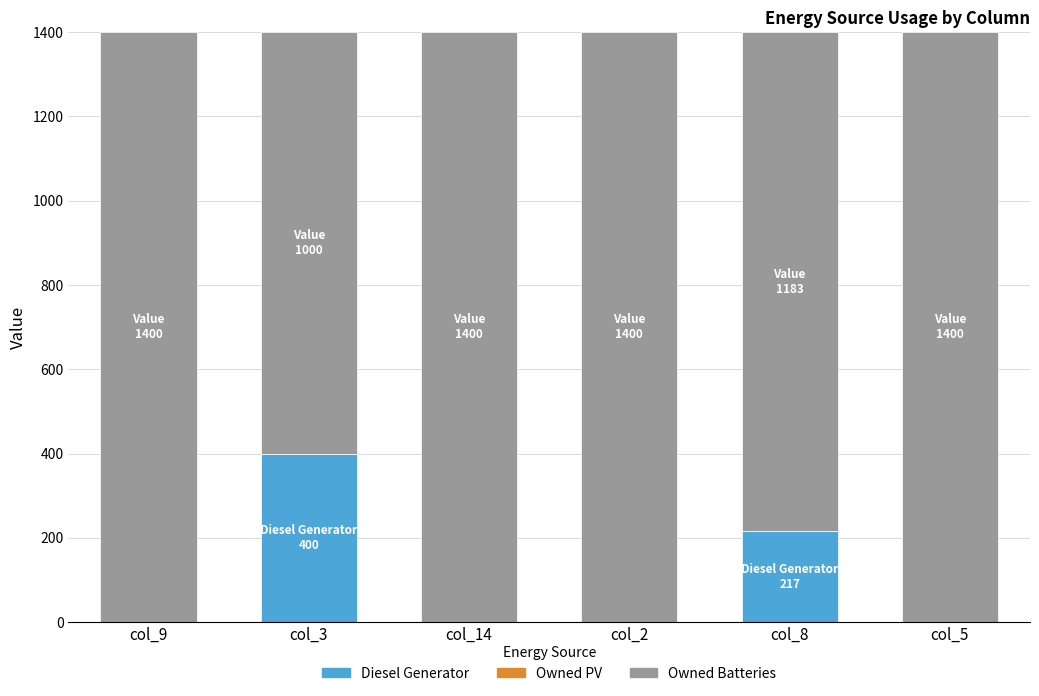

Which category has the lowest value in the Diesel Generator series?

col_9